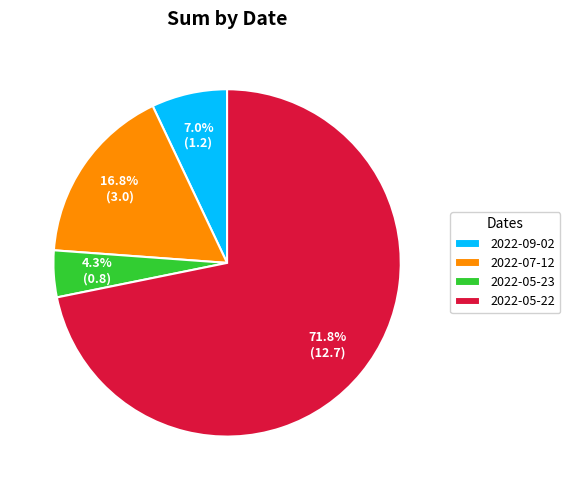

True or false: 2022-05-23 accounts for 4% of the total.

True